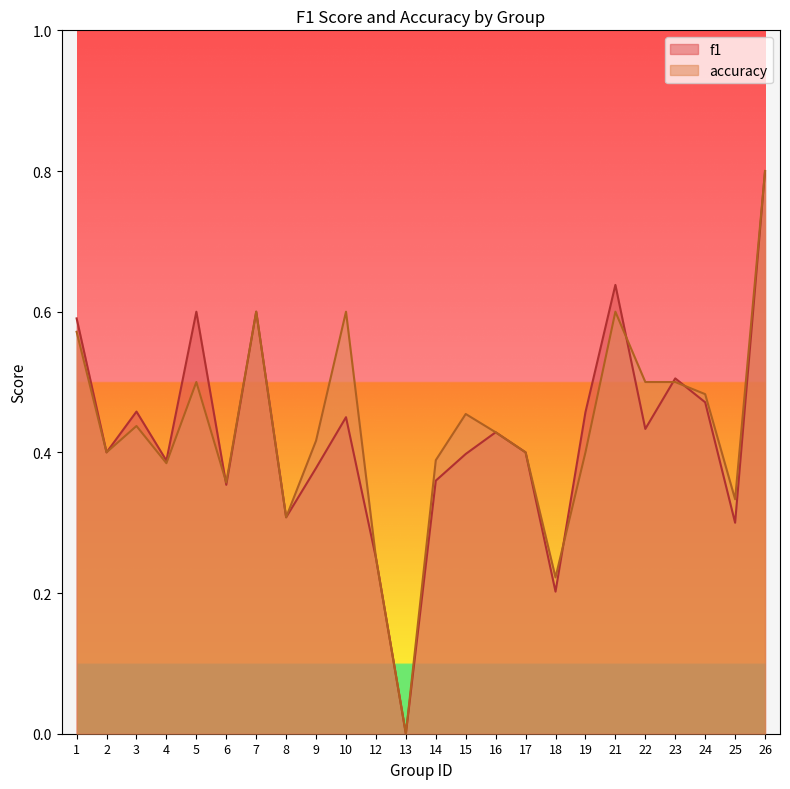

True or false: accuracy and f1 cross at least once.

True